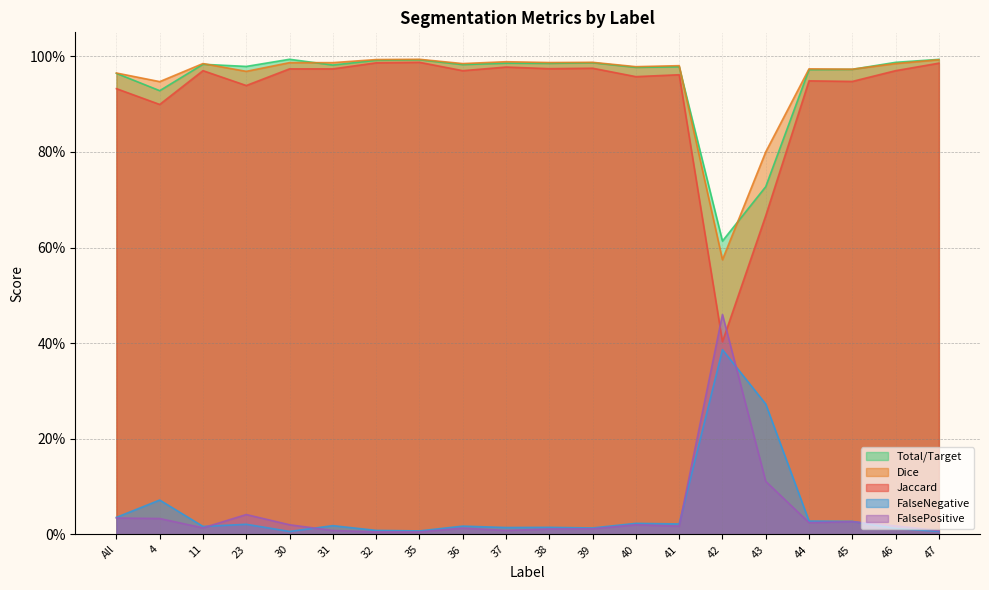

Rank the categories by Dice value from highest to lowest.

35, 32, 47, 37, 39, 38, 30, 31, 11, 36, 46, 41, 40, 44, 45, 23, All, 4, 43, 42